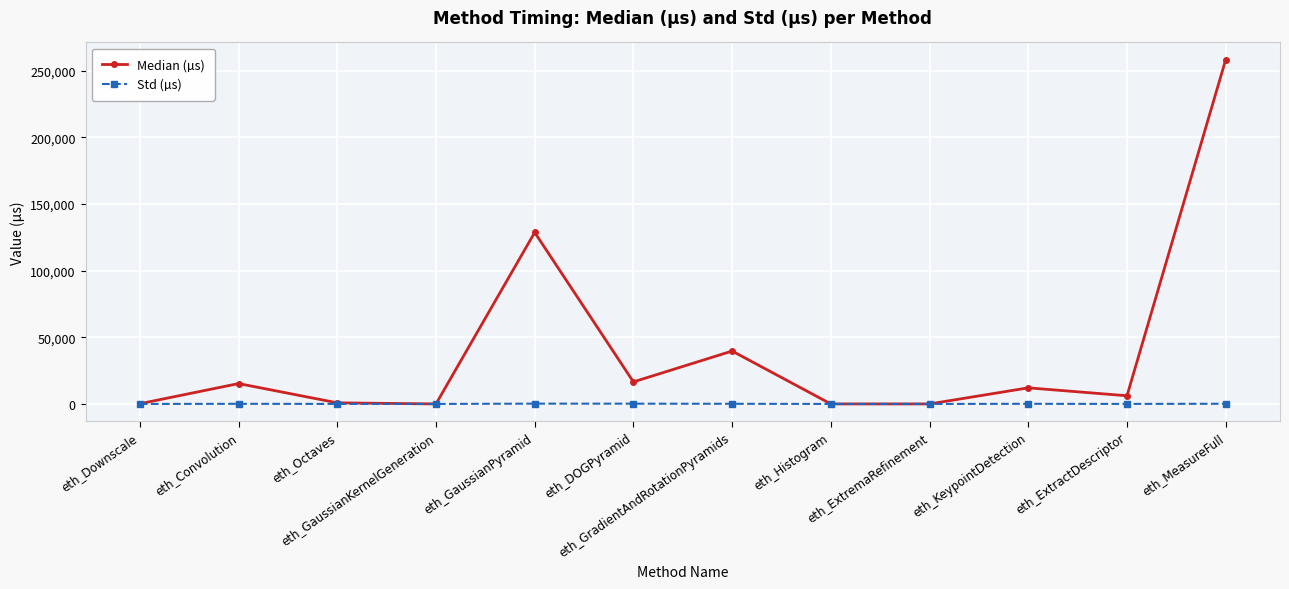

What is the label of the 1st point from the right?

eth_MeasureFull